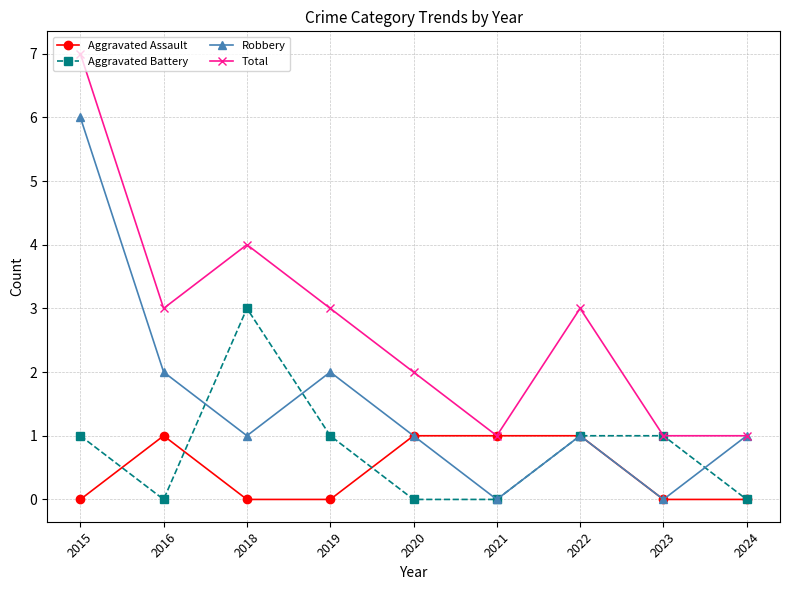

How many categories are shown in the chart?

9